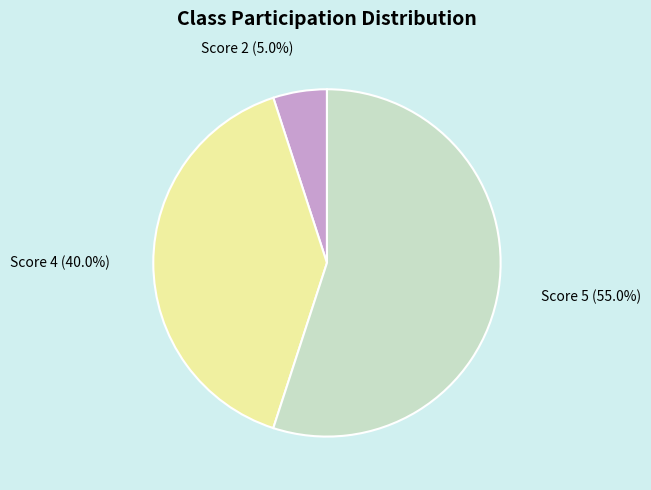

How many segments does this pie chart have?

3